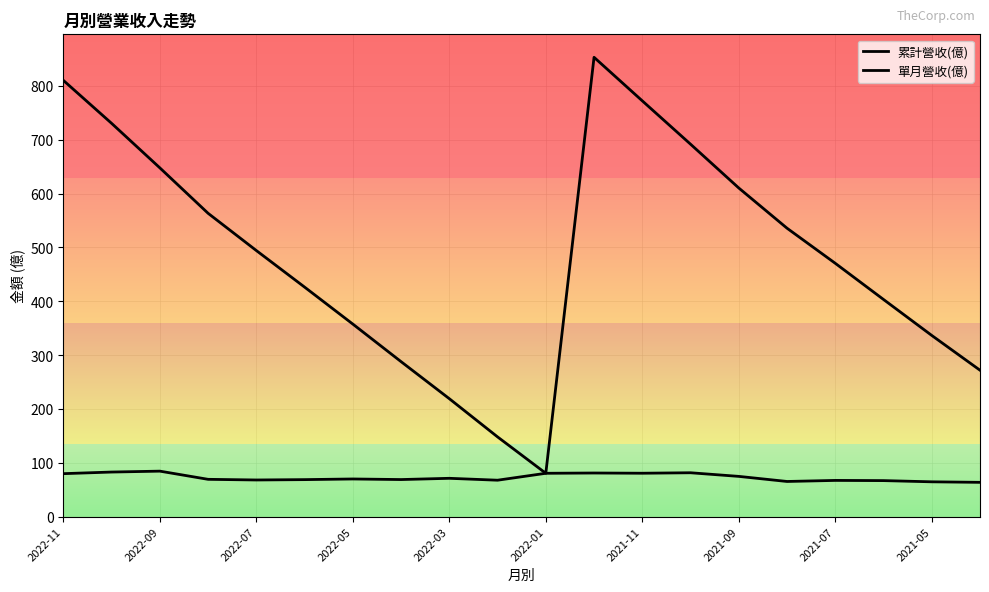

What is the difference between the highest and lowest values at 17?

336.5